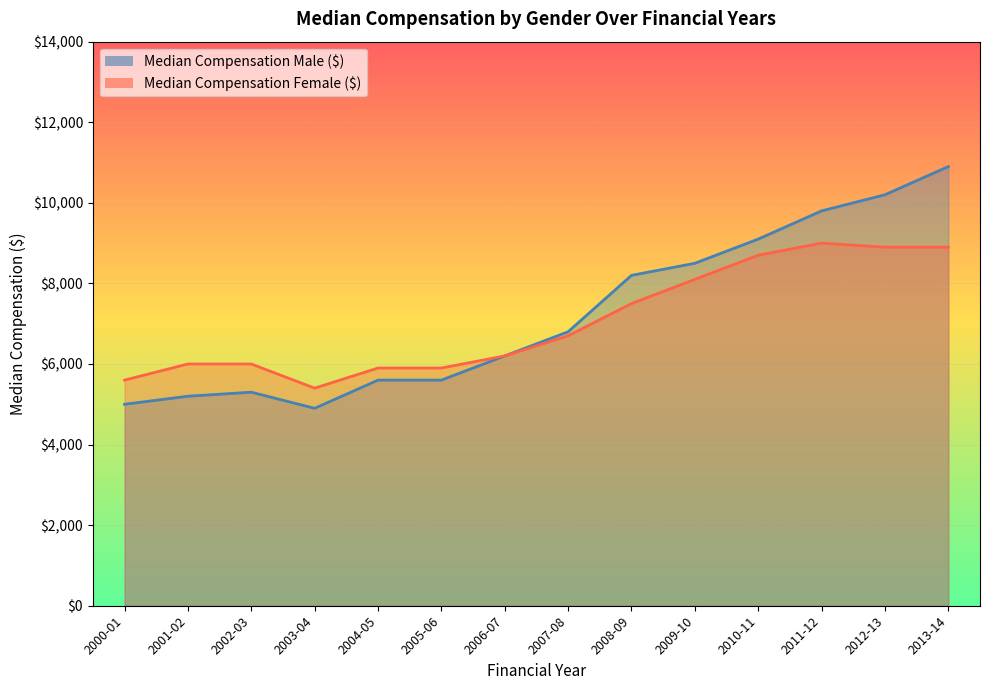

At which category does the chart reach its peak across all series?

2013-14